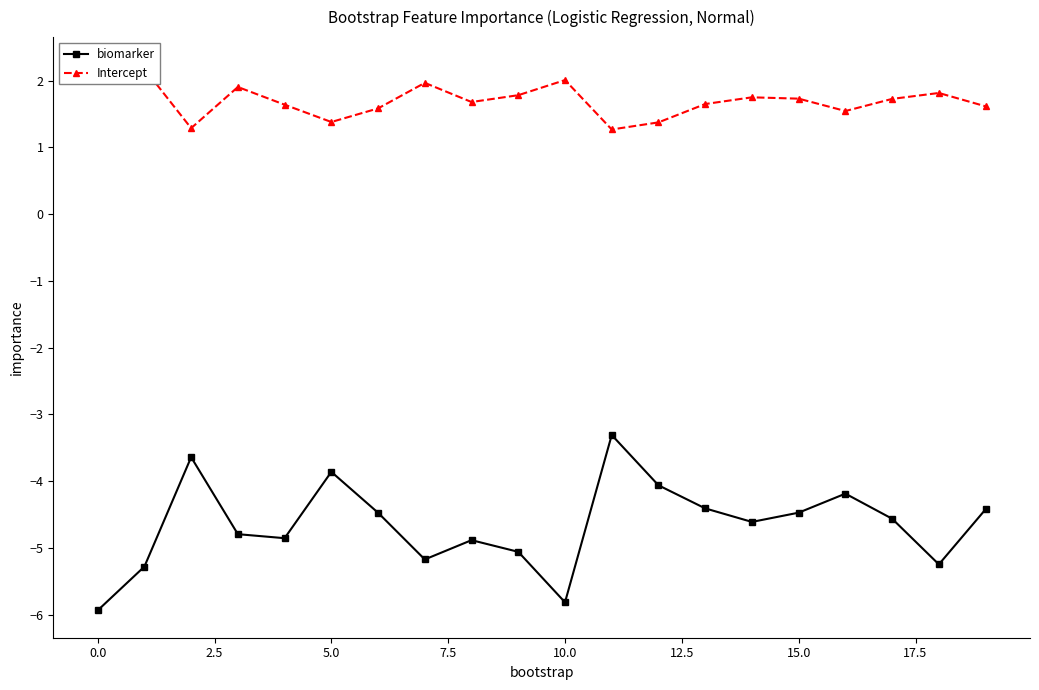

At which label is Intercept closest to 1?

11